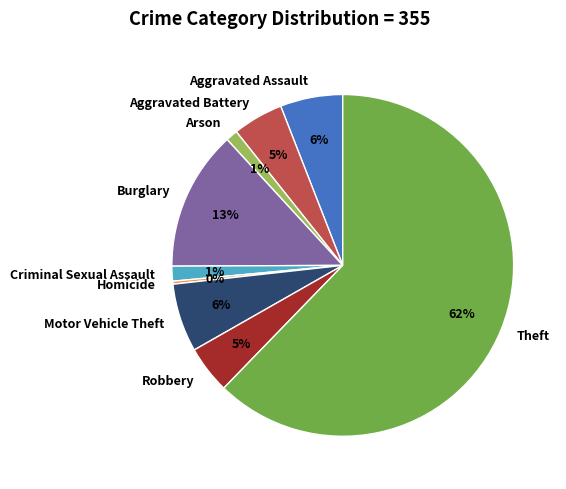

To the nearest percent, what is the average slice percentage?

11%